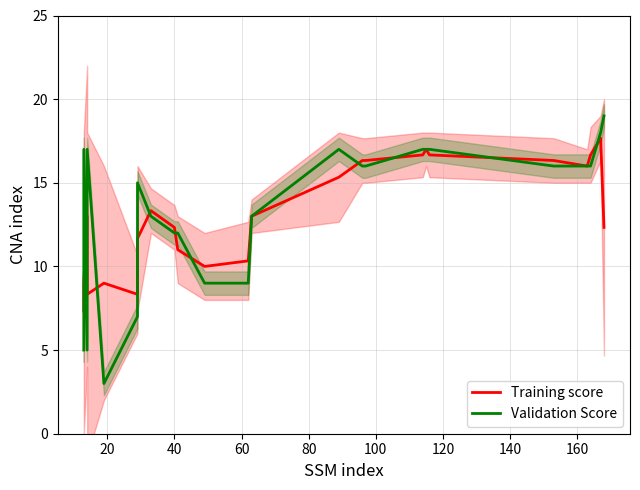

What is the greatest value displayed?

19.0